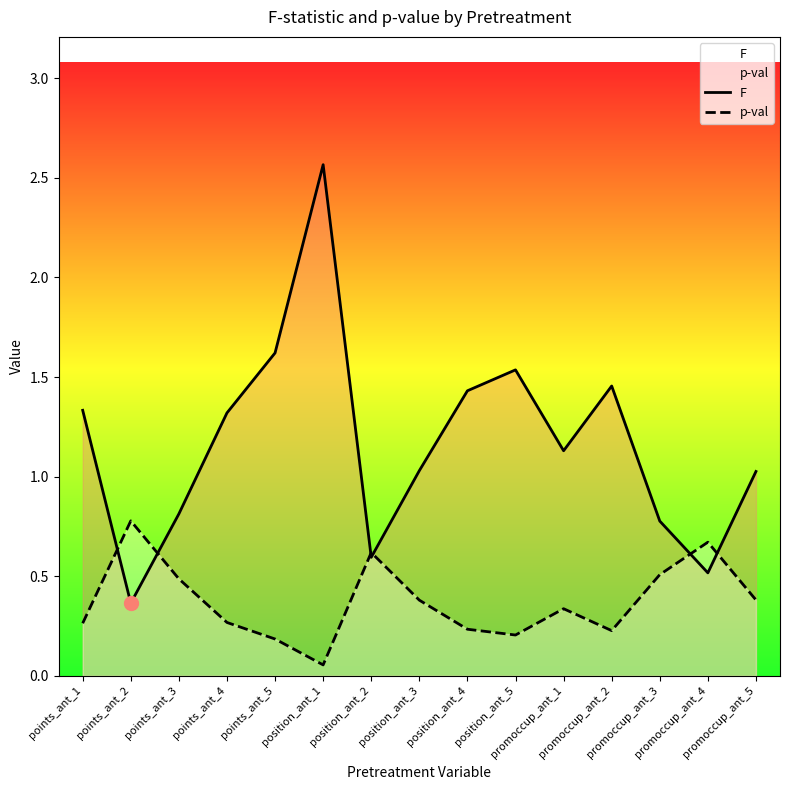

Reading left to right, list all the values displayed in this chart.

F: 1.3	0.4	0.8	1.3	1.6	2.6	0.6	1.0	1.4	1.5	1.1	1.5	0.8	0.5	1.0
p-val: 0.3	0.8	0.5	0.3	0.2	0.1	0.6	0.4	0.2	0.2	0.3	0.2	0.5	0.7	0.4